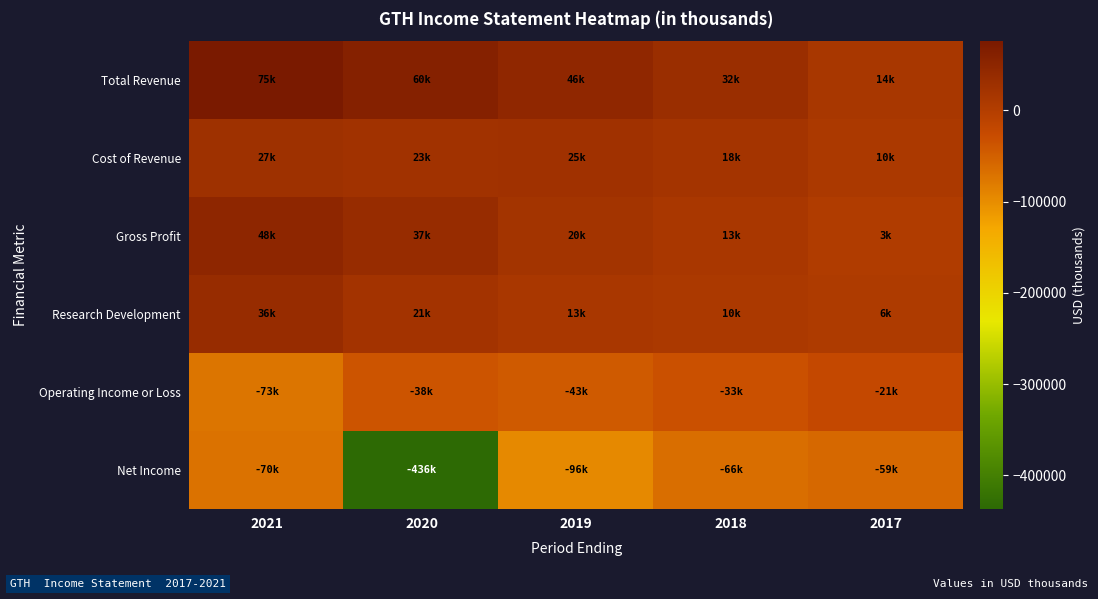

Rank the series by their maximum value, from highest to lowest.

Total Revenue, Gross Profit, Research Development, Cost of Revenue, Operating Income or Loss, Net Income